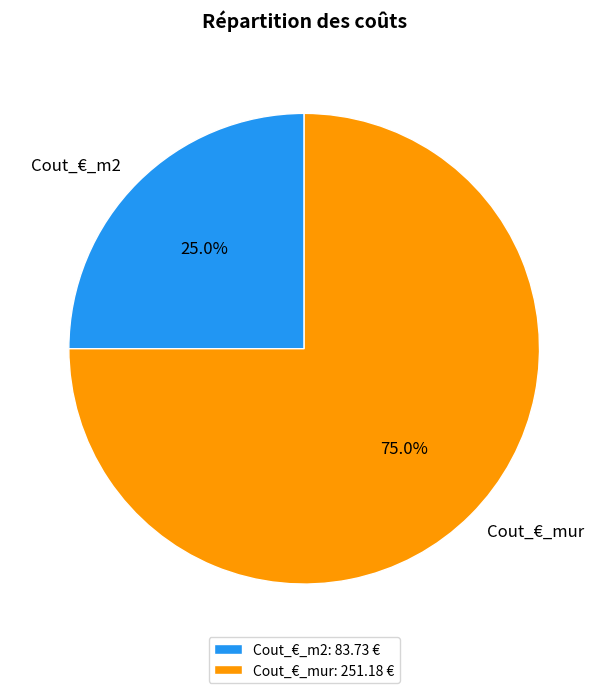

Which category accounts for the majority?

Cout_€_mur